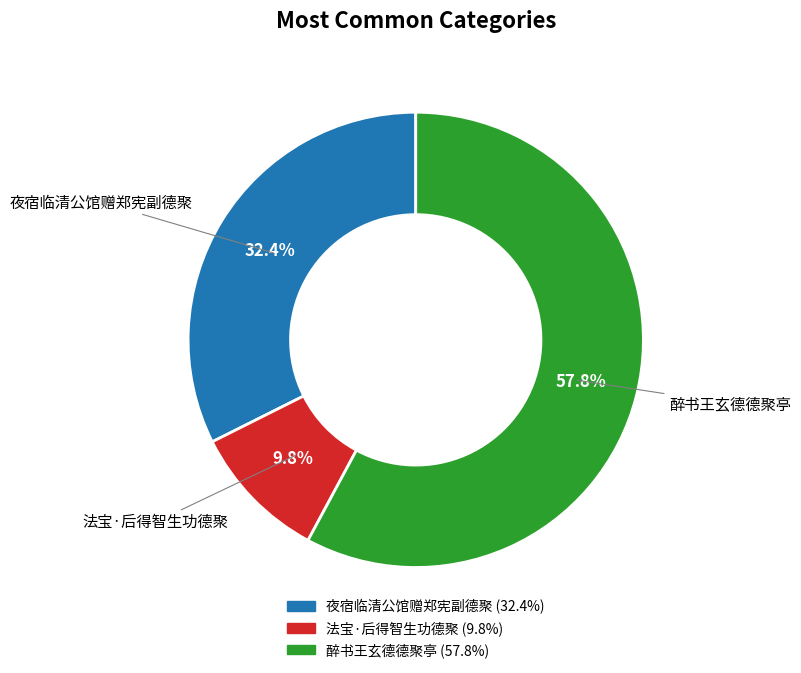

Approximately how many times larger is the value at 法宝·后得智生功德聚 compared to 夜宿临清公馆赠郑宪副德聚?

0.3